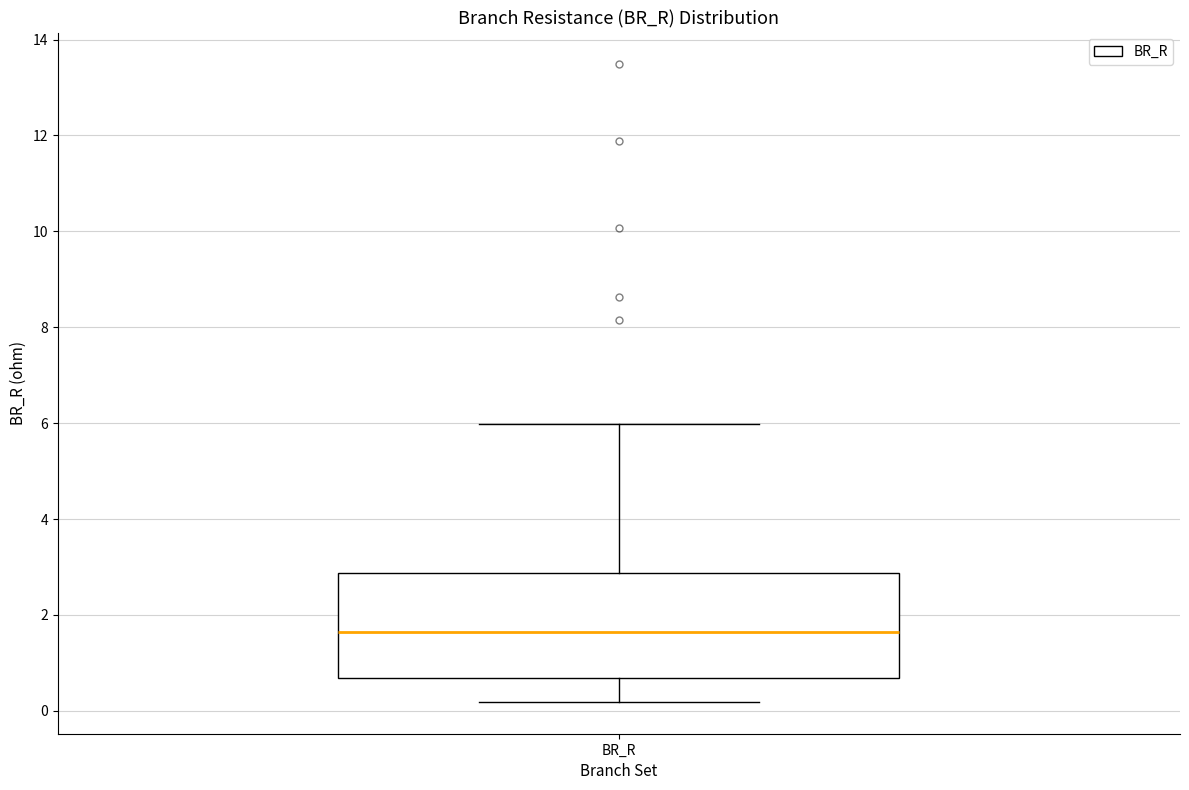

Read this box plot against the y-axis: the position of the median line, the range covered by the box, and the ends of both whiskers. The values are not printed on the chart, so give them approximately, as read against the axis.

median 1.6, box 0.6 to 2.8, whiskers 0.2 to 6.0